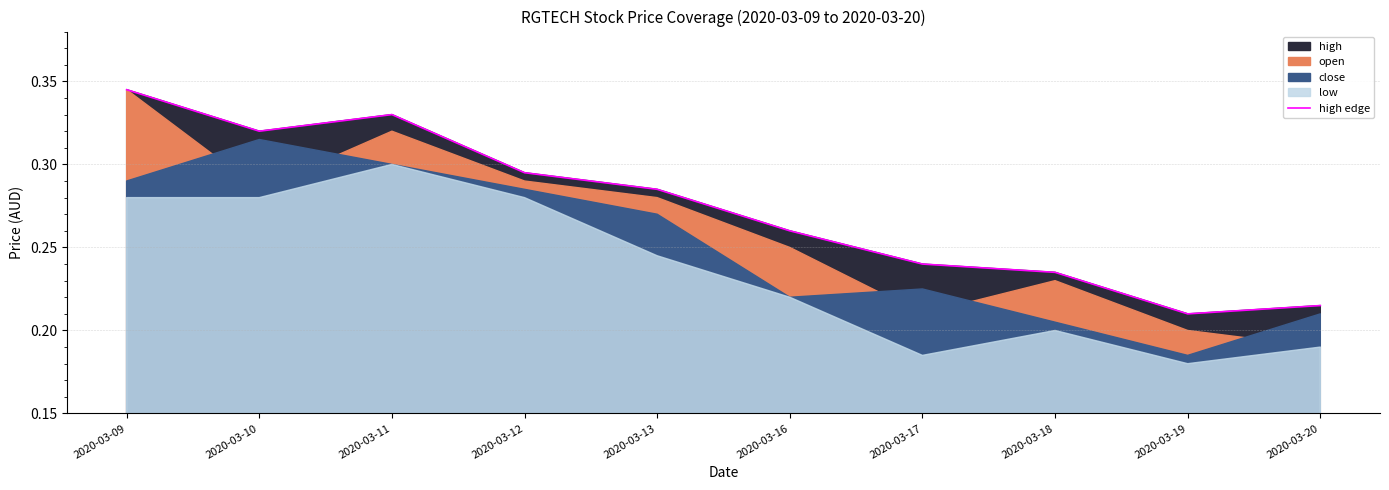

What is the sum of the values at 2020-03-09 and 2020-03-16?

0.6